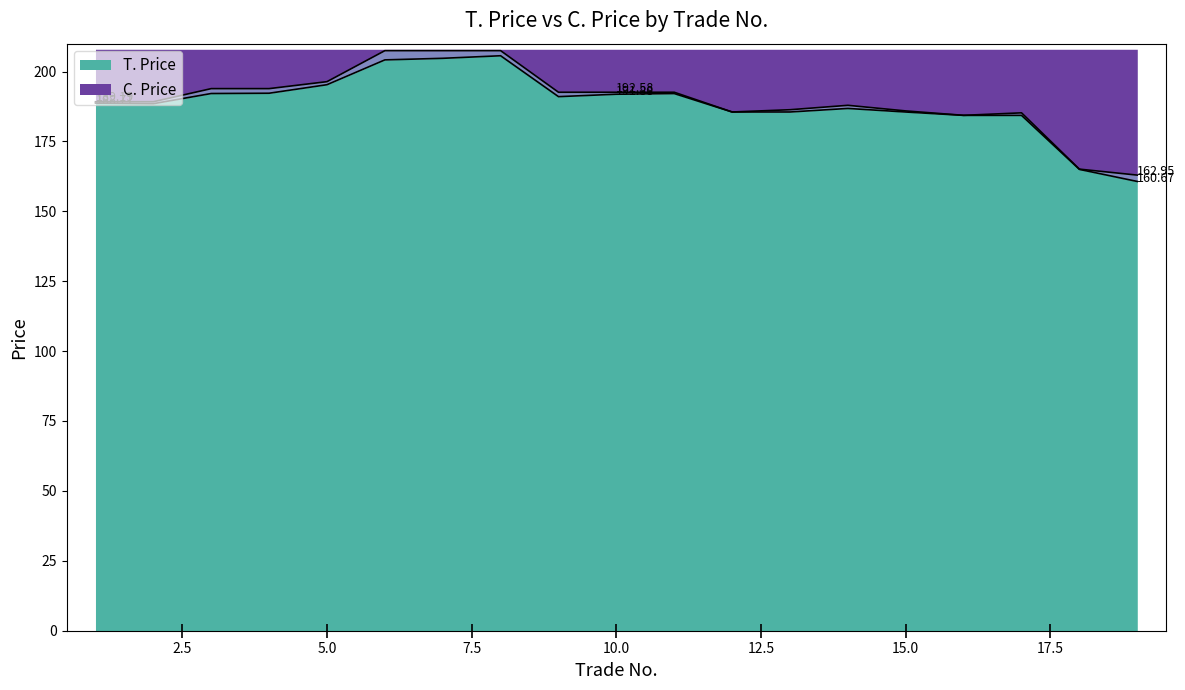

How many data points does each series have?

19